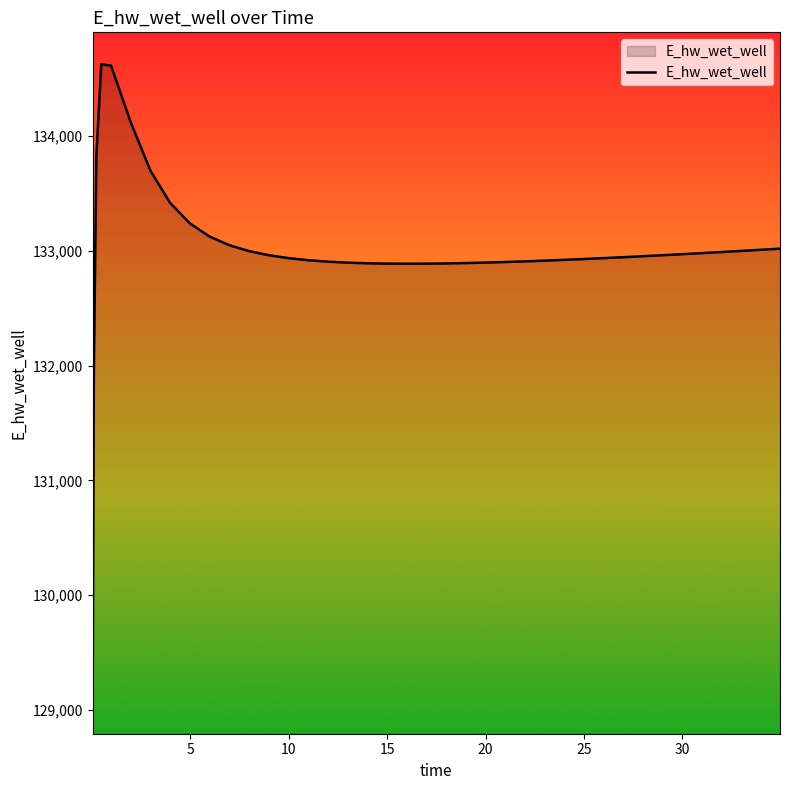

What is the greatest value displayed?

134628.0